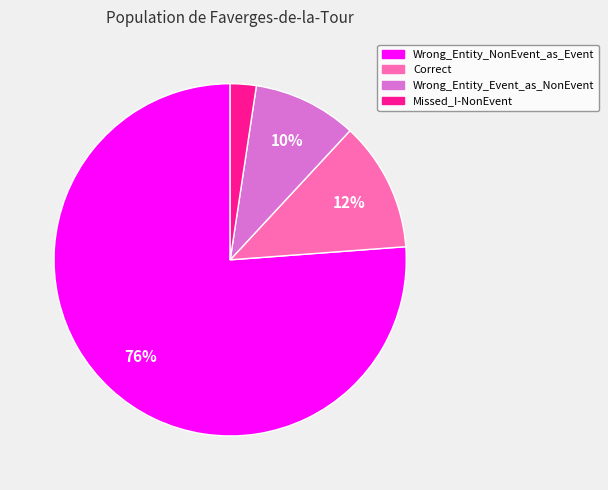

Between Wrong_Entity_NonEvent_as_Event and Correct, which is larger?

Wrong_Entity_NonEvent_as_Event